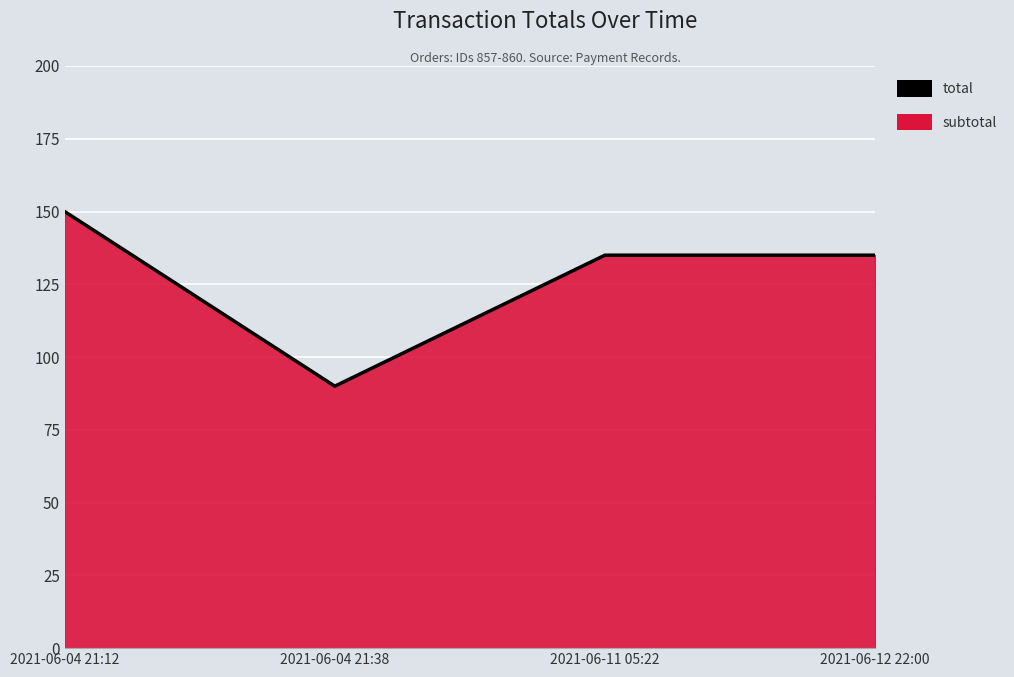

Which has a higher value, 2021-06-12 22:00 or 2021-06-04 21:38?

2021-06-12 22:00